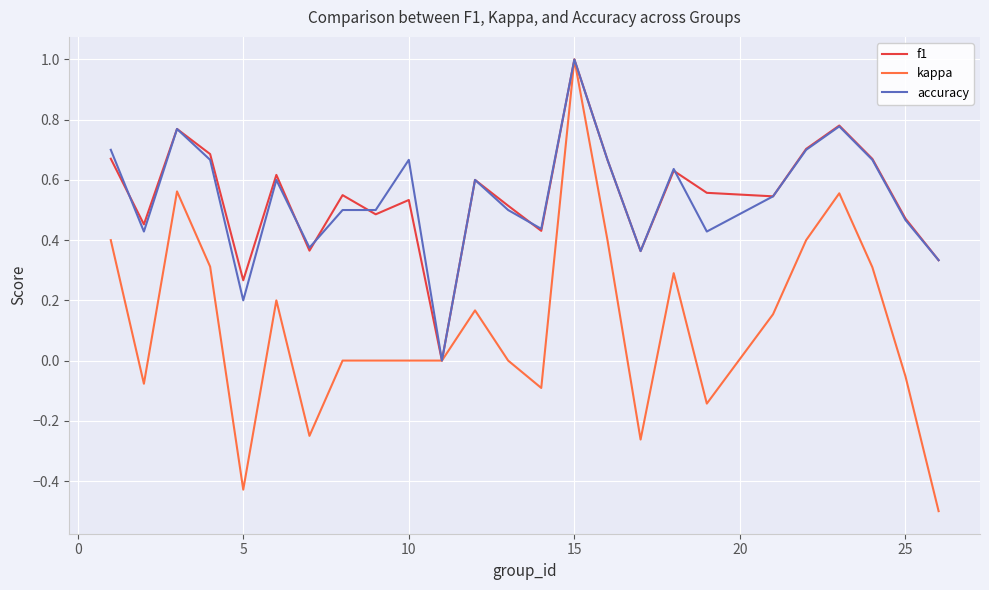

Which series has the widest spread of values?

kappa